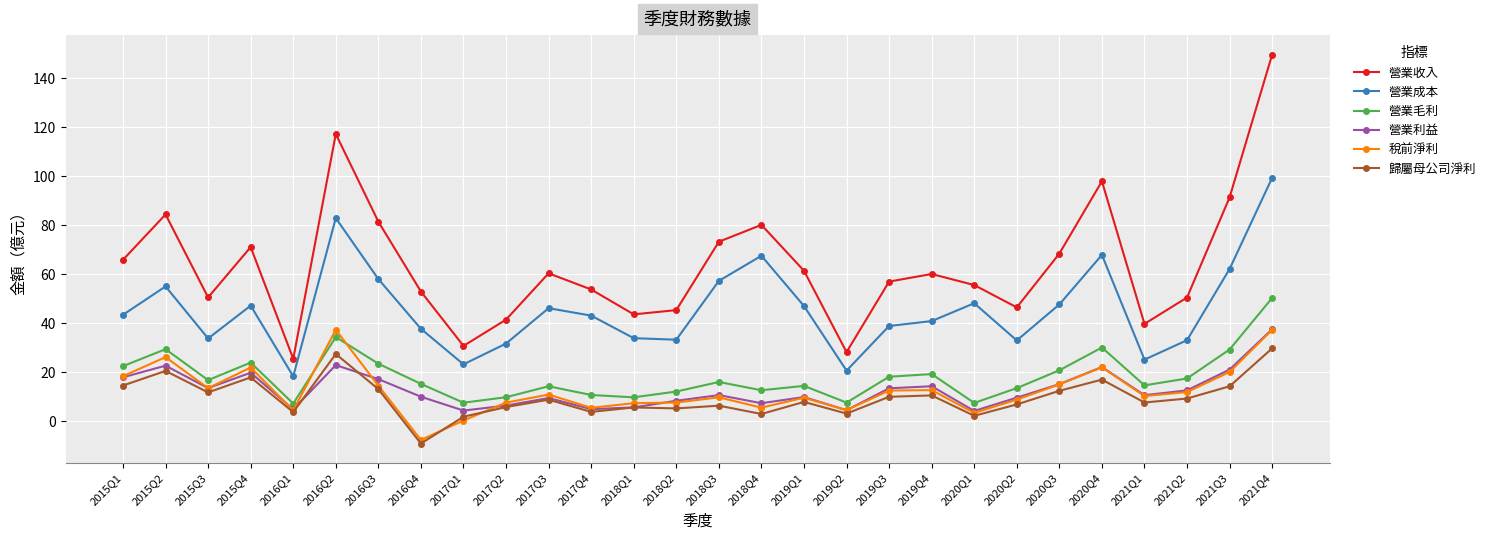

Which series has the widest spread of values?

營業收入